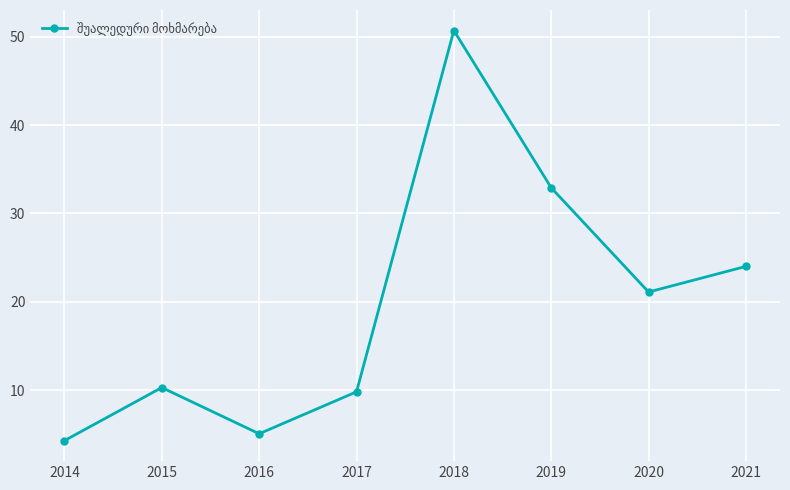

The chart shows a value of 9.8 at 2017. True or false?

True